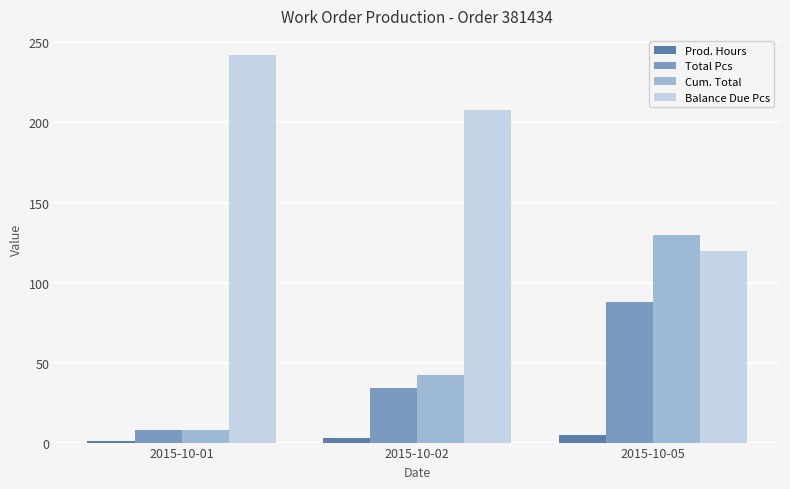

List the labels in order of Total Pcs value, smallest first.

2015-10-01, 2015-10-02, 2015-10-05